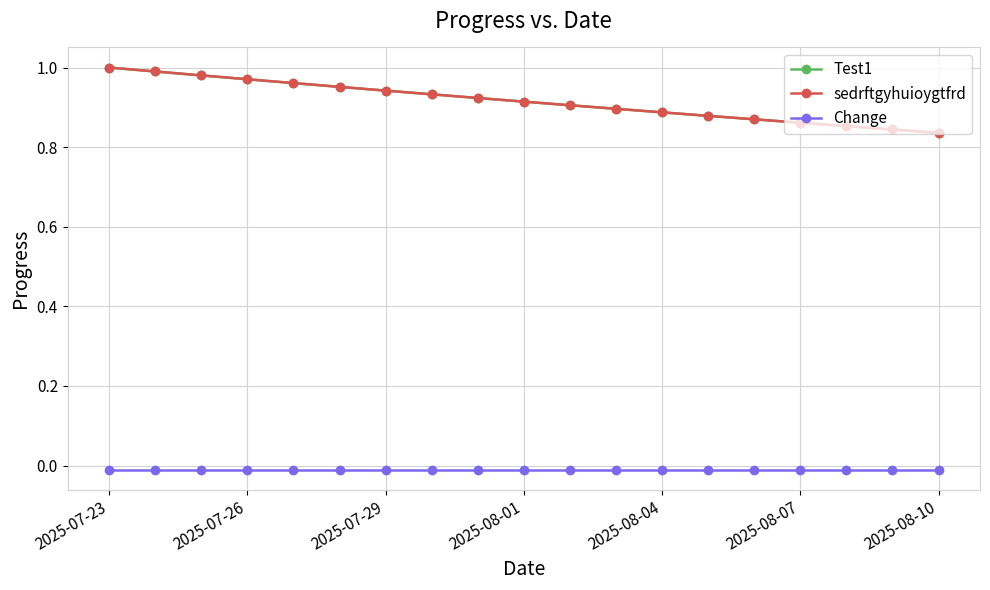

Which category has the lowest value in the sedrftgyhuioygtfrd series?

2025-08-10